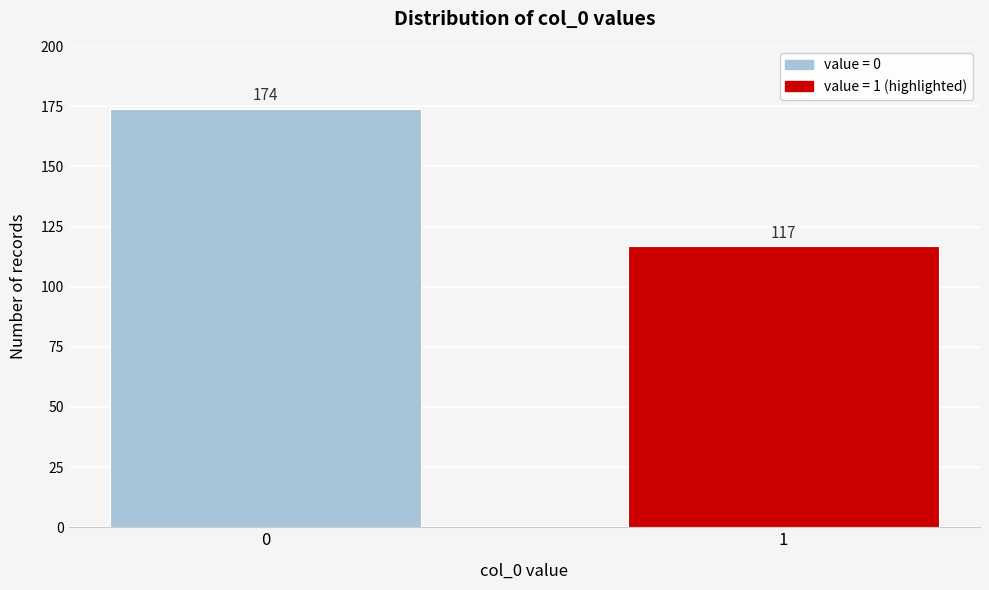

Reading left to right, transcribe all the data shown in this chart.

174	117